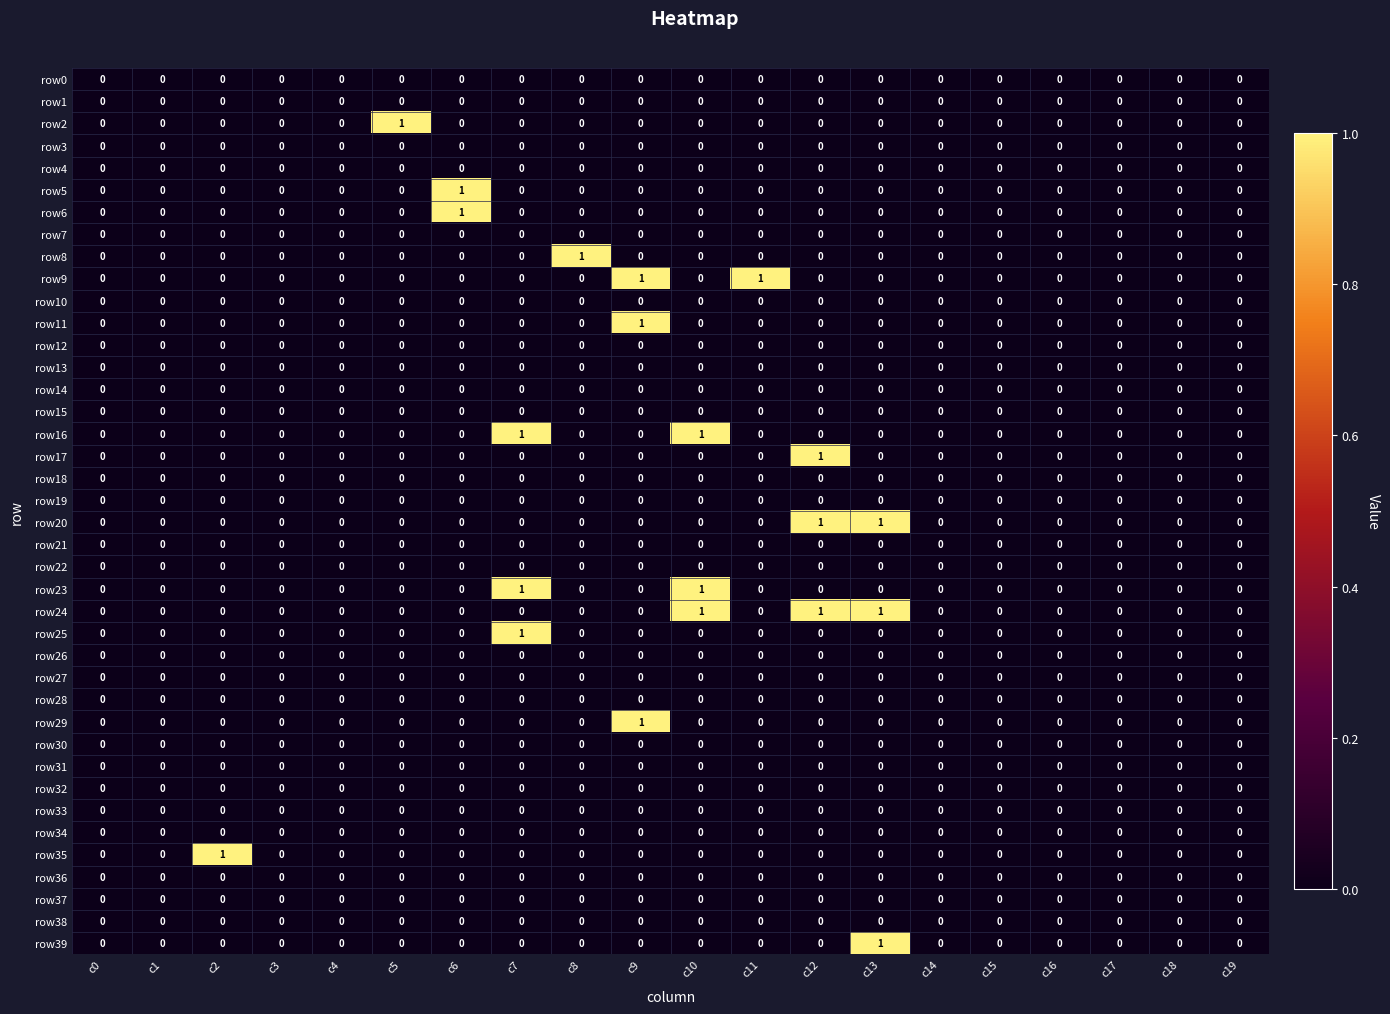

How many row20 values are between 0 and 1?

20